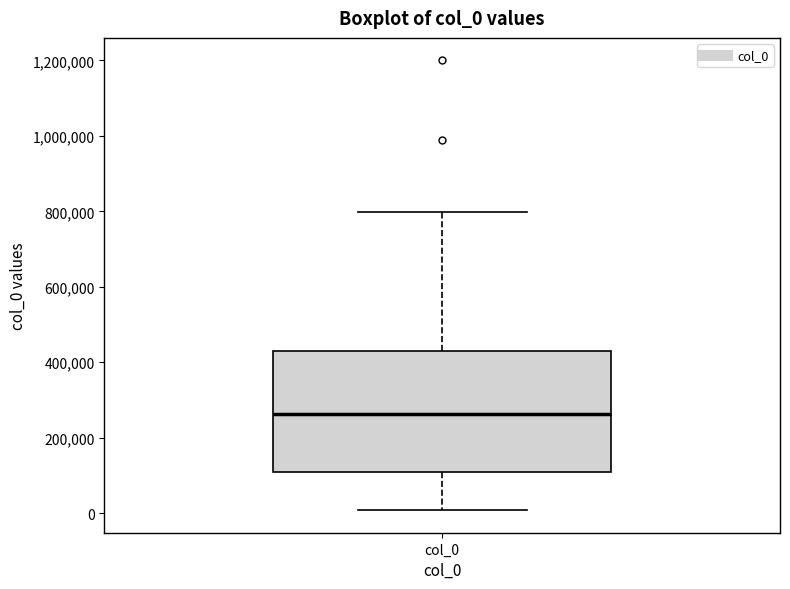

Where does the lower whisker of the box for col_0 end on the y-axis? The values are not printed on the chart, so give them approximately, as read against the axis.

0